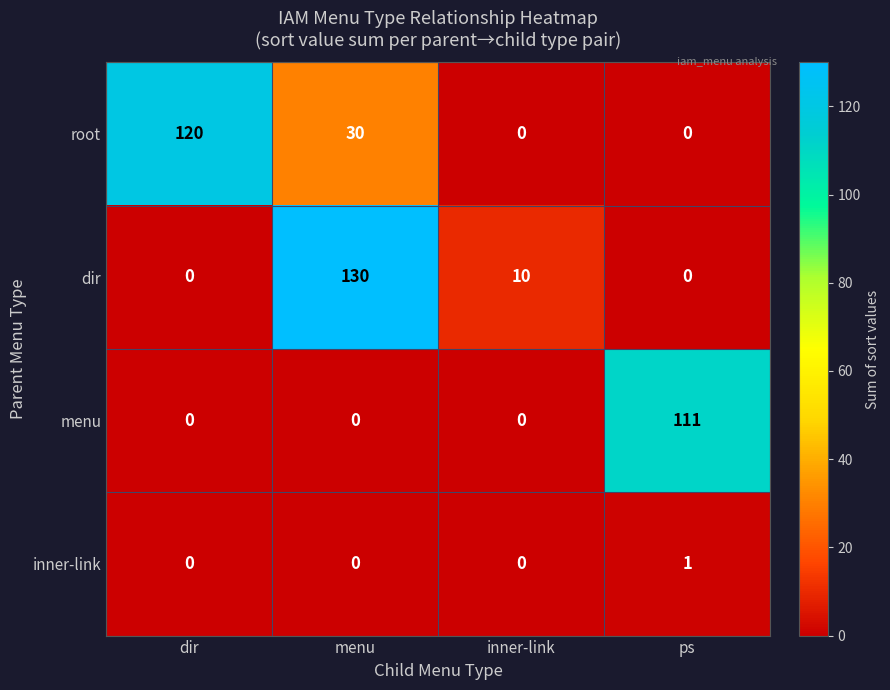

Where is root nearest to the value 60?

menu